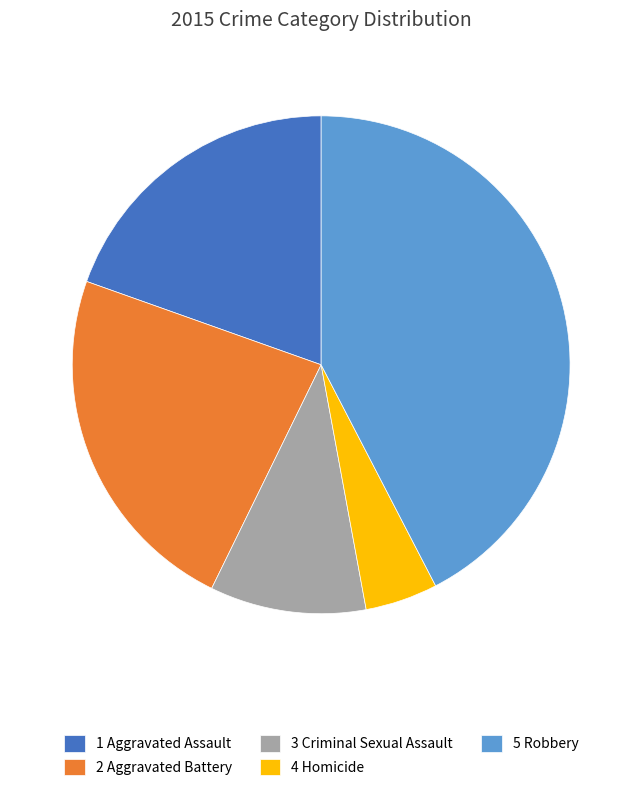

Combined, do 1 Aggravated Assault and 5 Robbery account for over 50%?

Yes